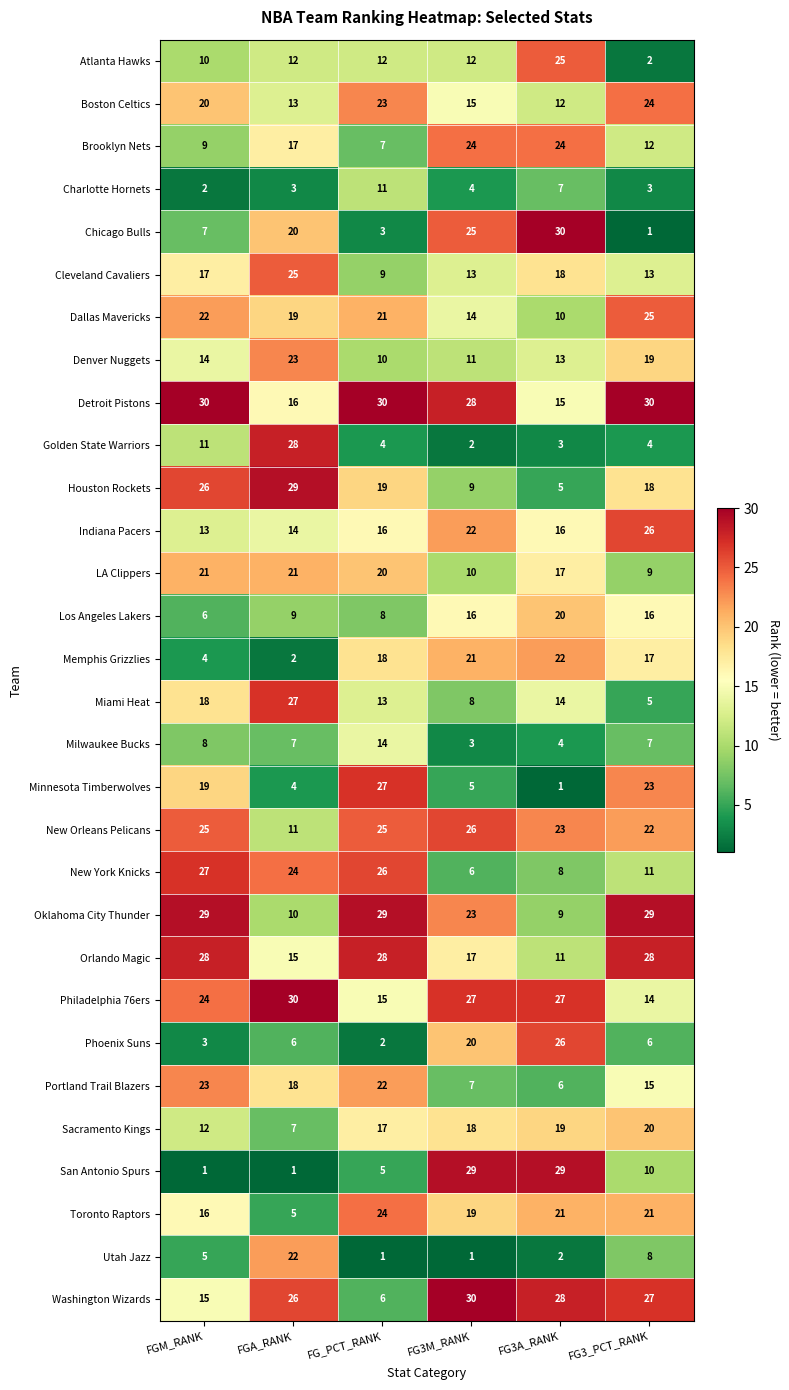

What is the difference between the Houston Rockets values at FG3_PCT_RANK and FG3A_RANK?

13